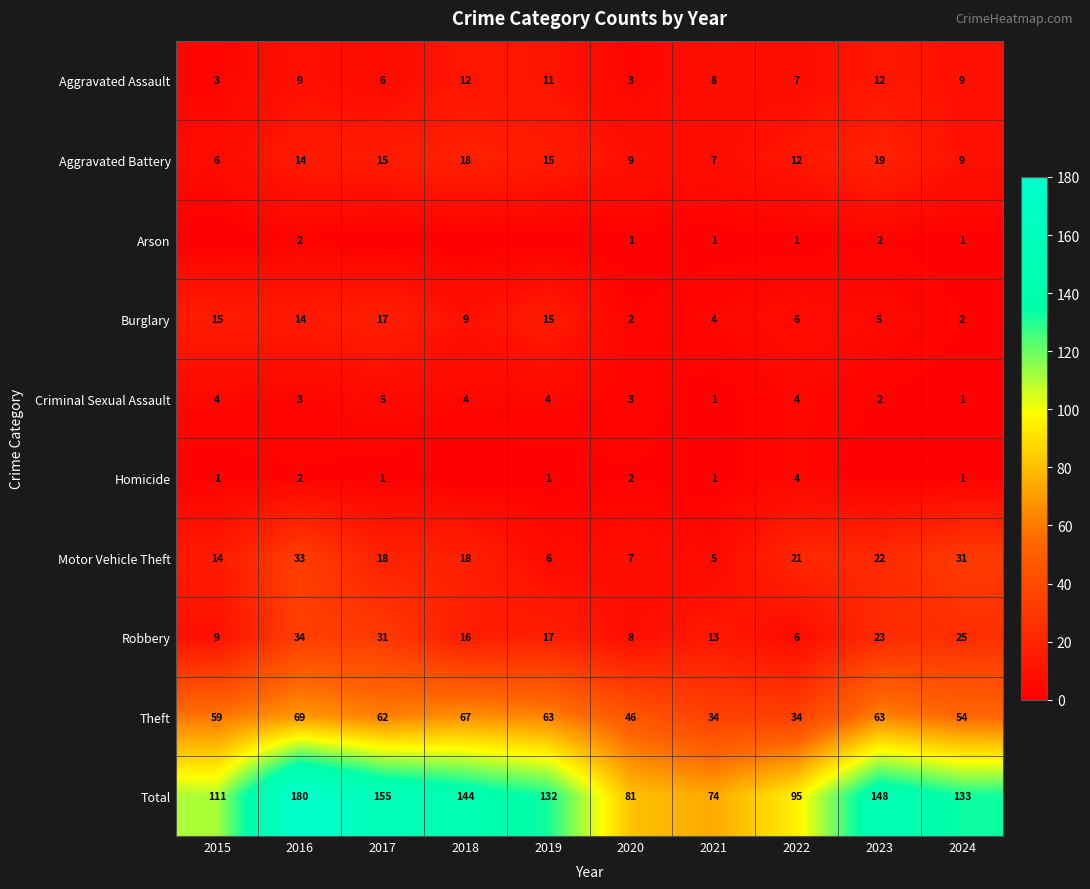

What is the sum of the Aggravated Assault values at 2015 and 2016?

12